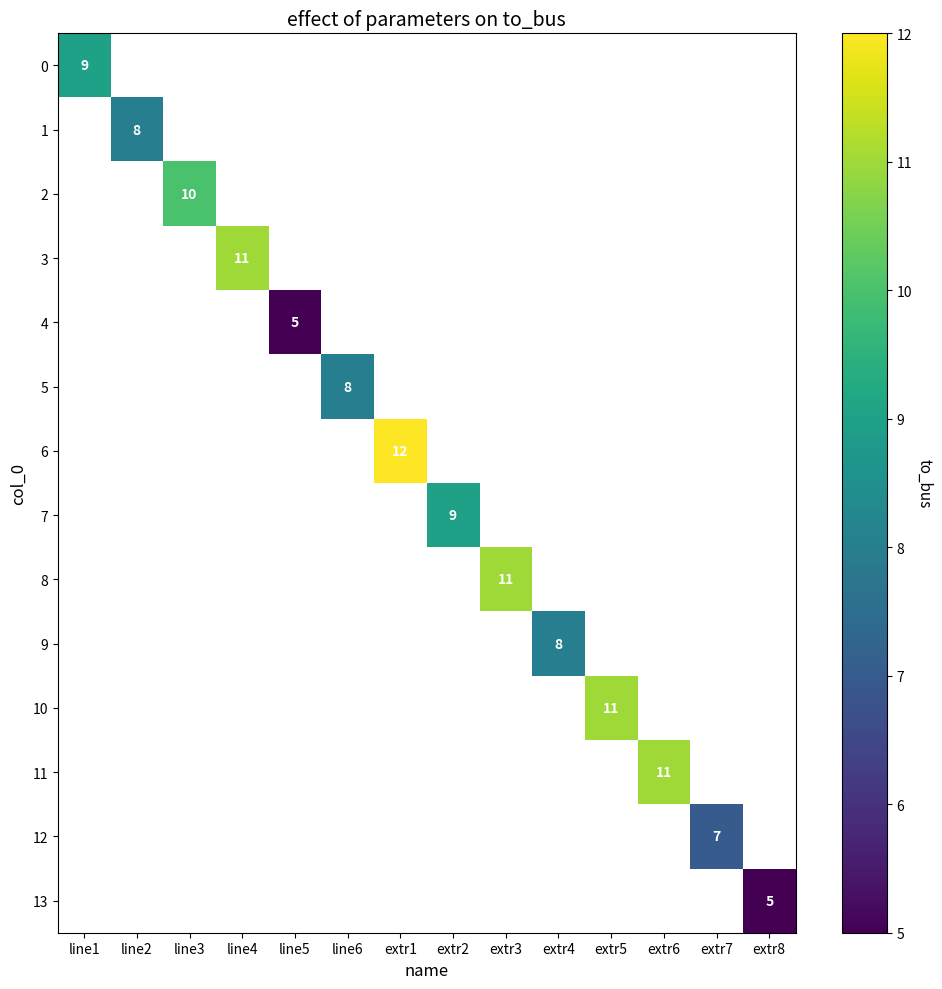

At how many categories does at least one series exceed 10?

5